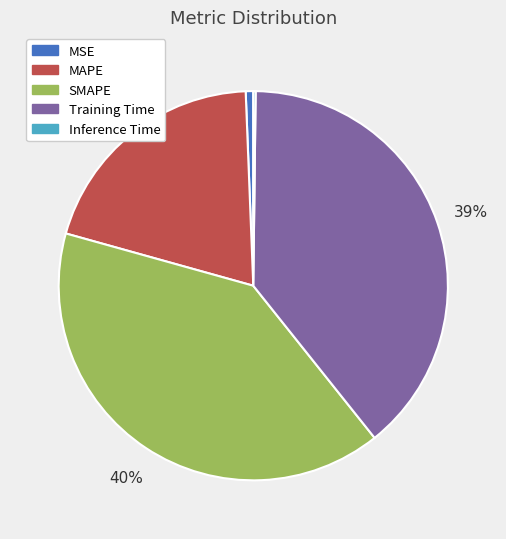

To the nearest percent, what is the average slice percentage?

20%